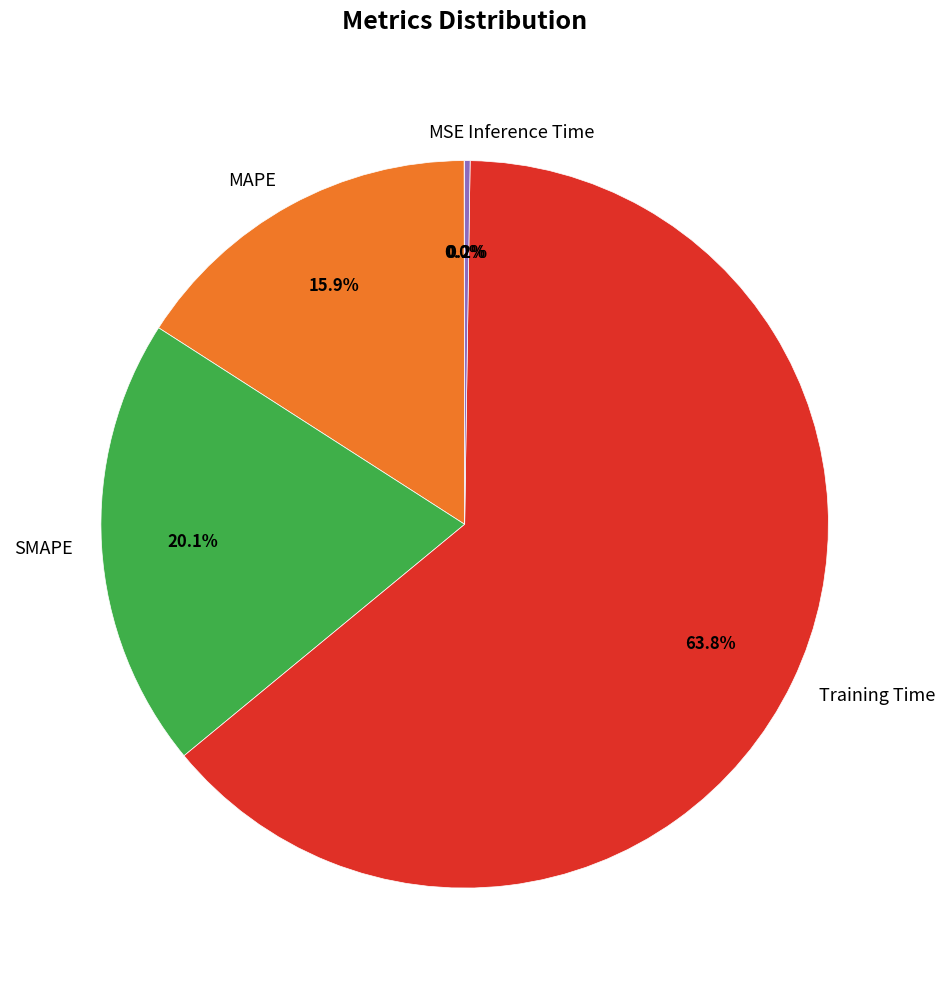

Between Training Time and SMAPE, which is larger?

Training Time